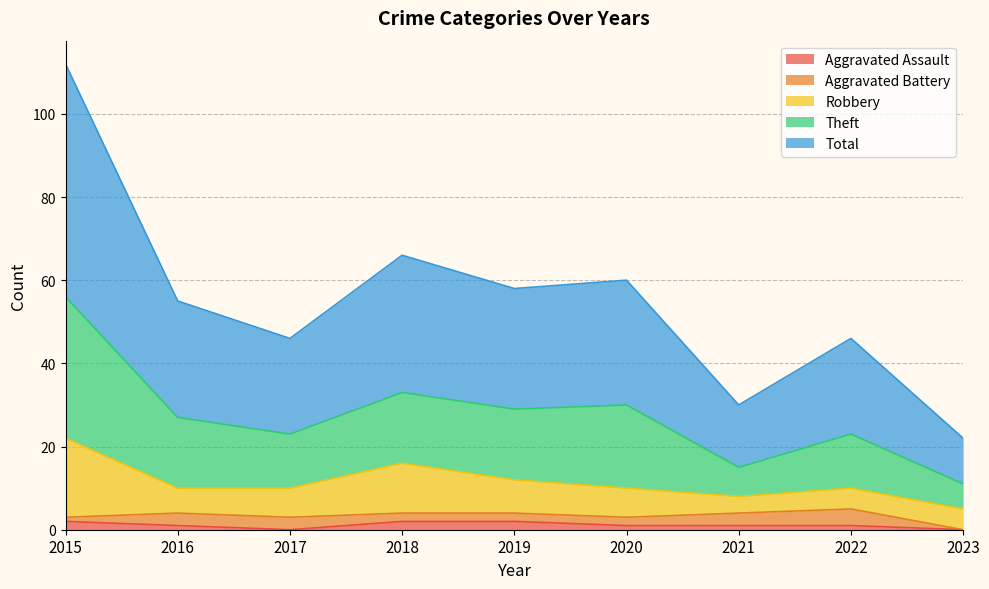

What is the maximum value for Total?

56